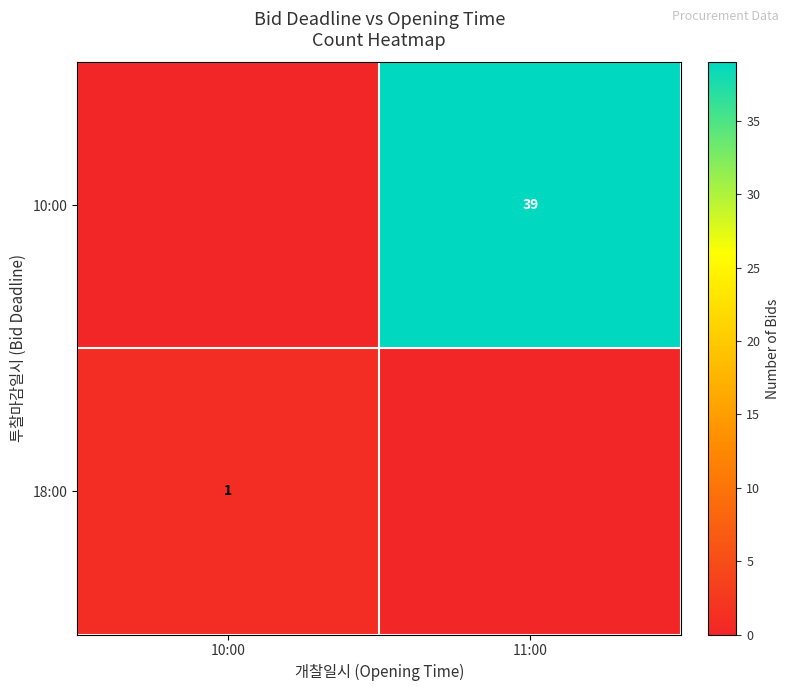

The 10:00 series shows 56 at 11:00. True or false?

False